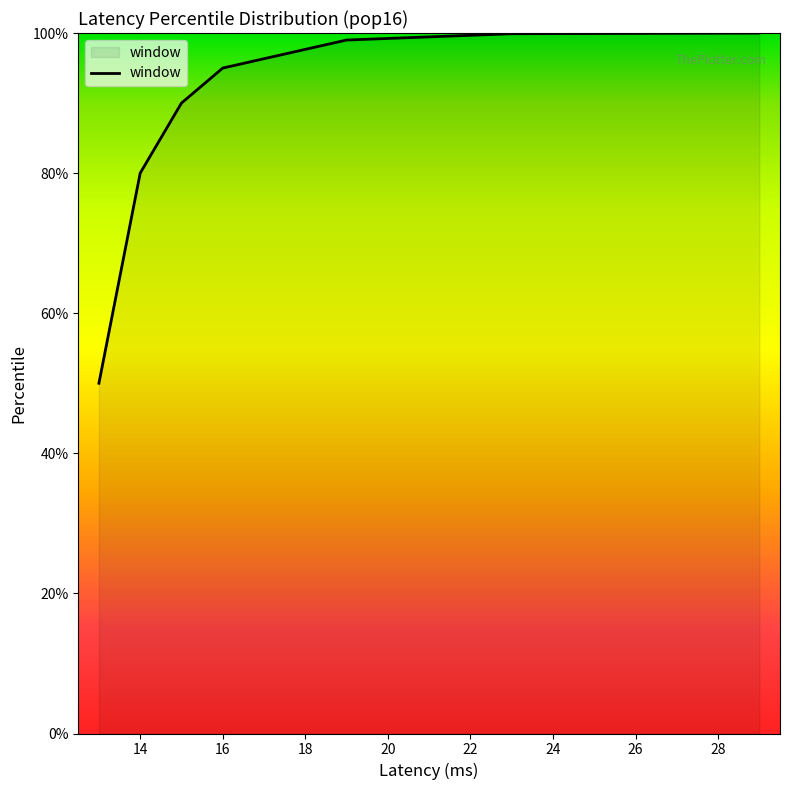

What is the sum of the values at 23 and 13?

149.9